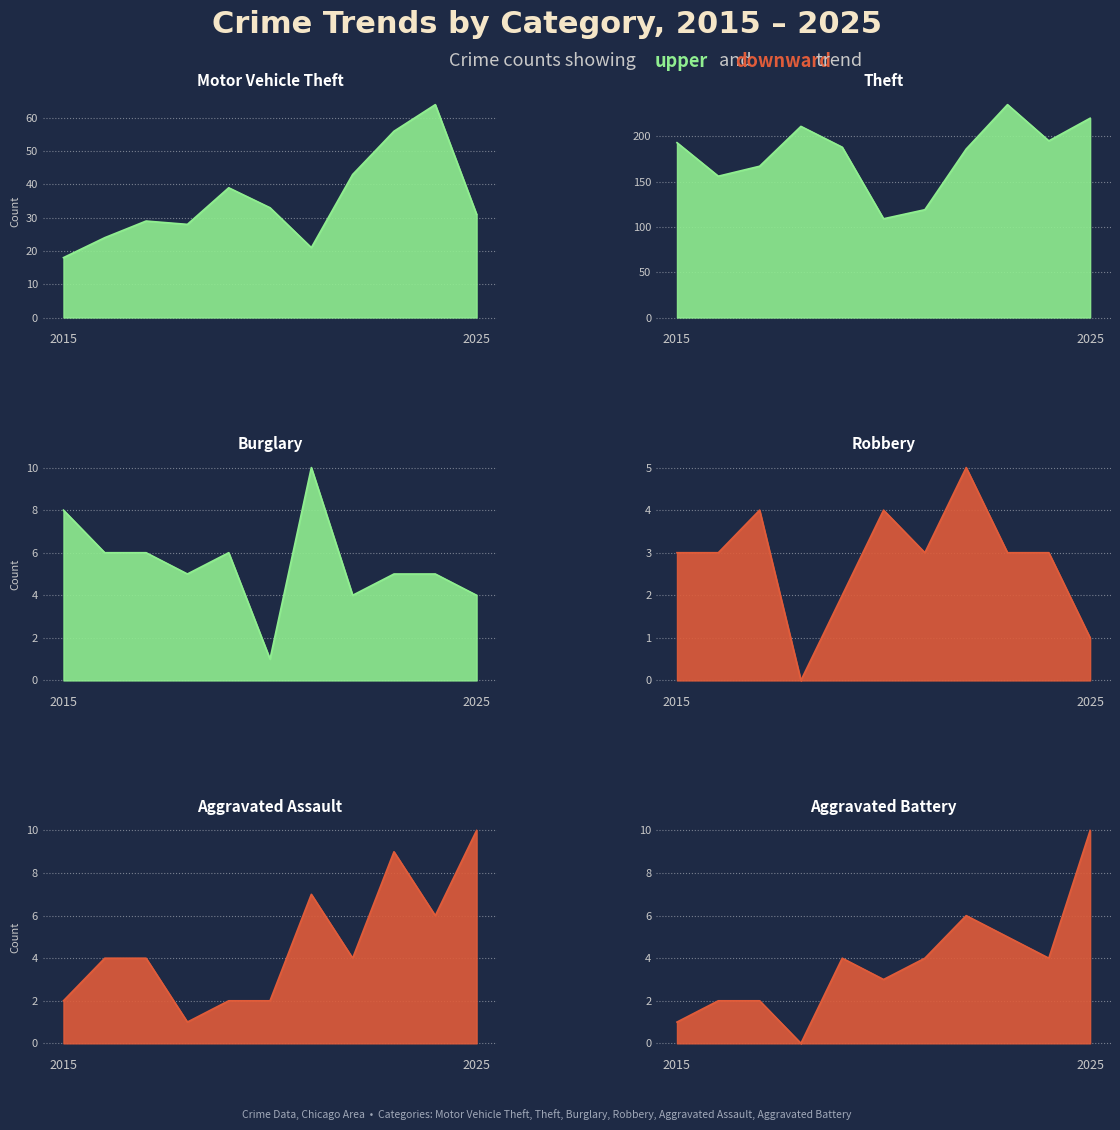

How many distinct data groups are displayed?

6